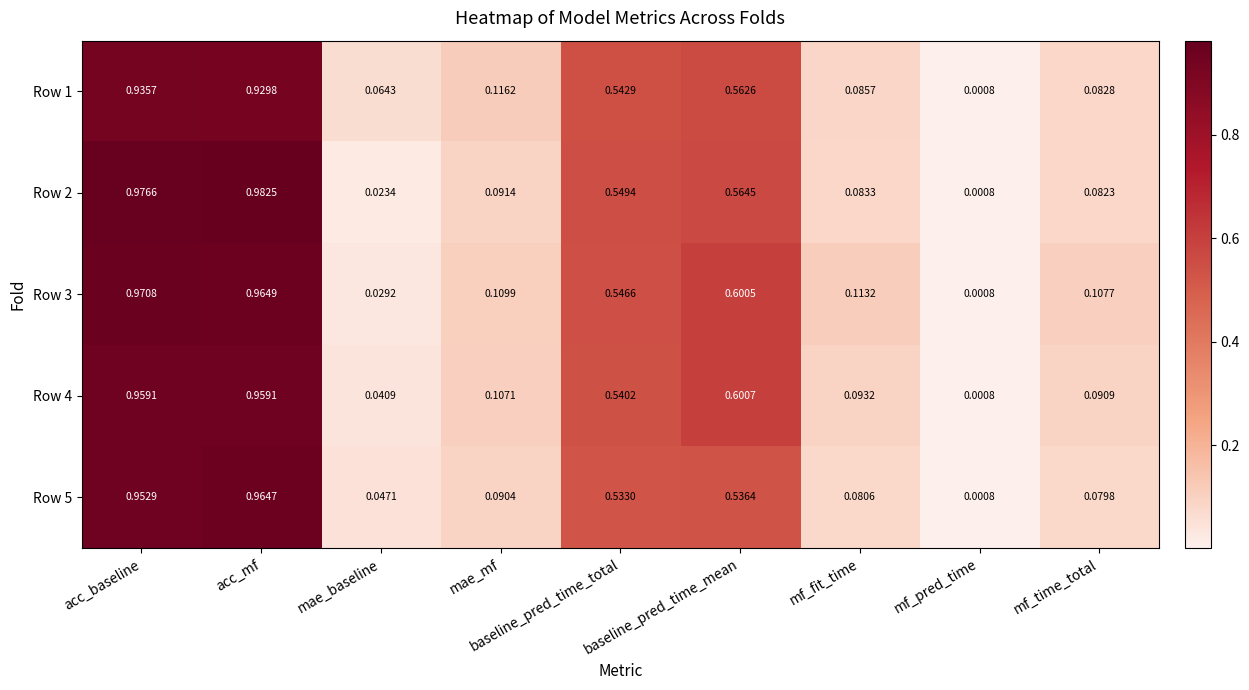

At which category is the sum across all series the highest?

acc_mf